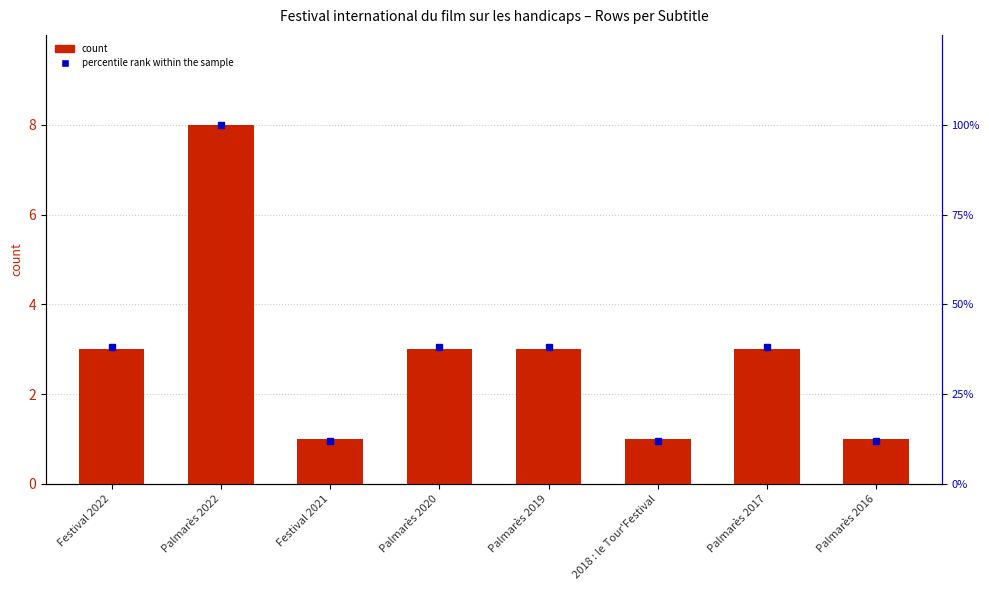

The percentile rank within the sample series shows 12 at Festival 2021. True or false?

True